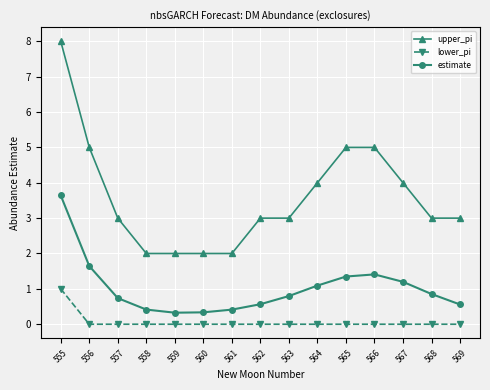

How many lines are shown in the chart?

3